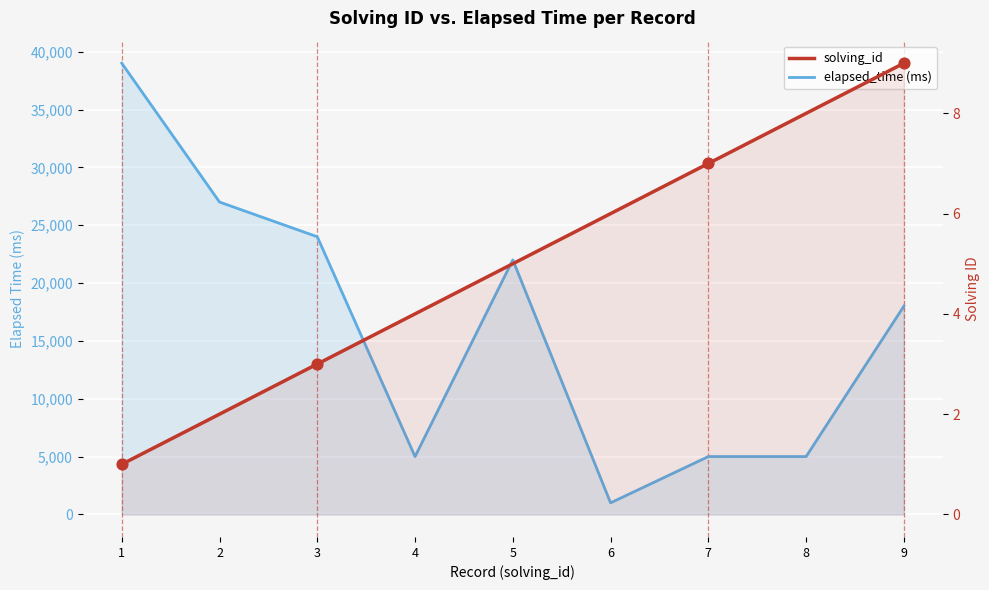

Is the value of solving_id at 6 greater than the value of elapsed_time (ms) at 4?

No